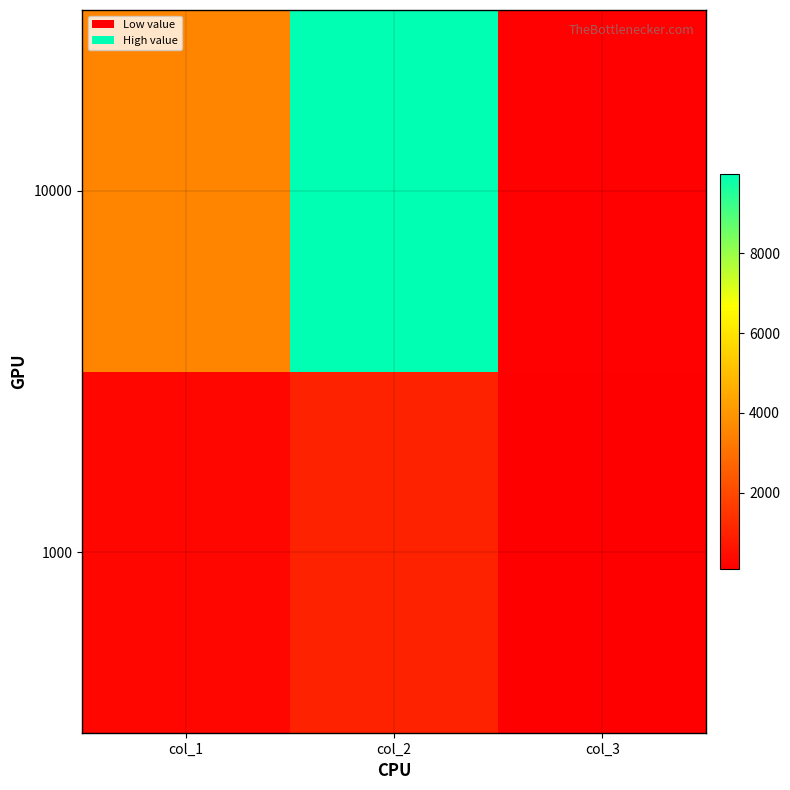

Reading right to left, transcribe all the data shown in this chart.

1000: col_3=101	col_2=992	col_1=289
10000: col_3=164	col_2=9983	col_1=3552